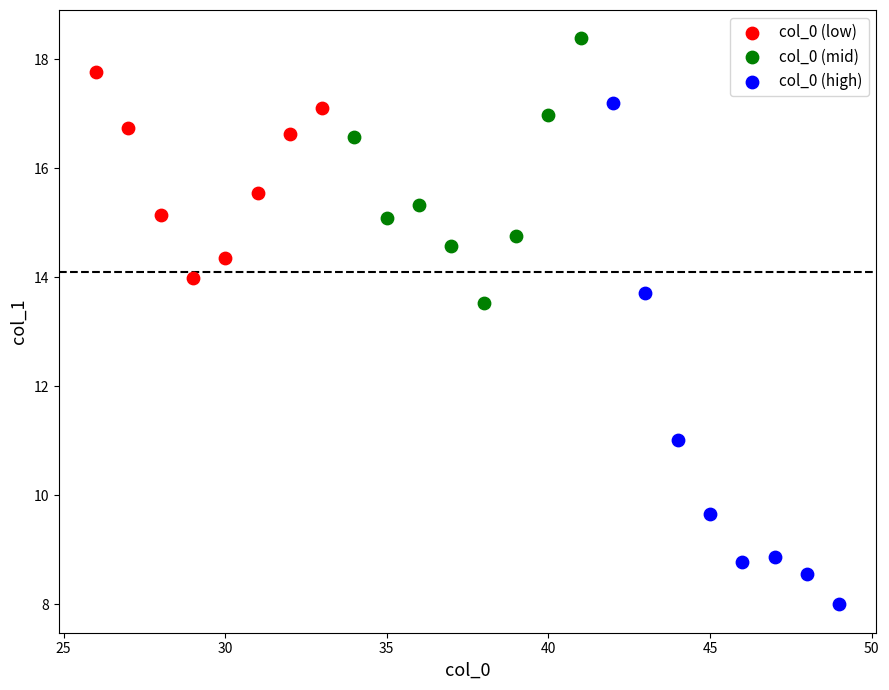

Which series reaches the minimum Y coordinate?

col_0 (high)